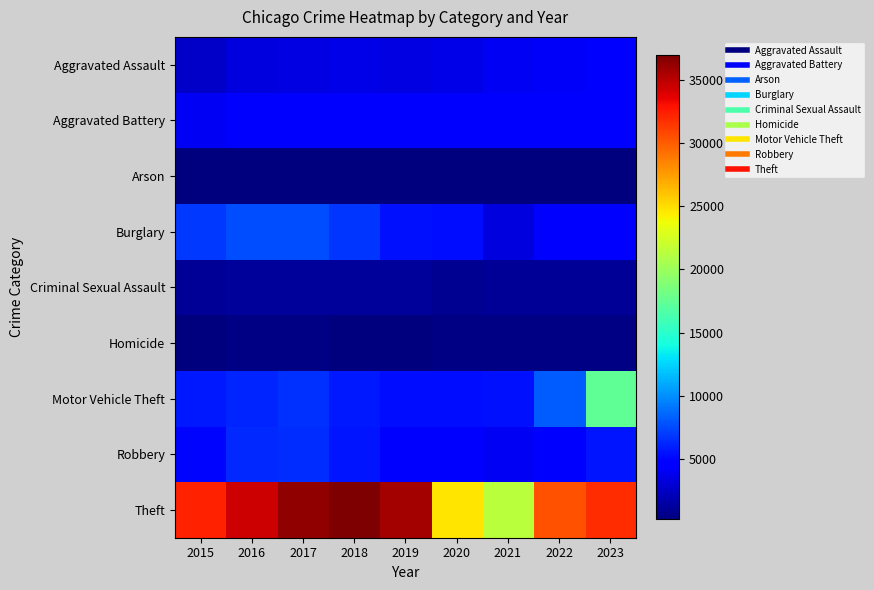

Count the number of categories in the chart.

9